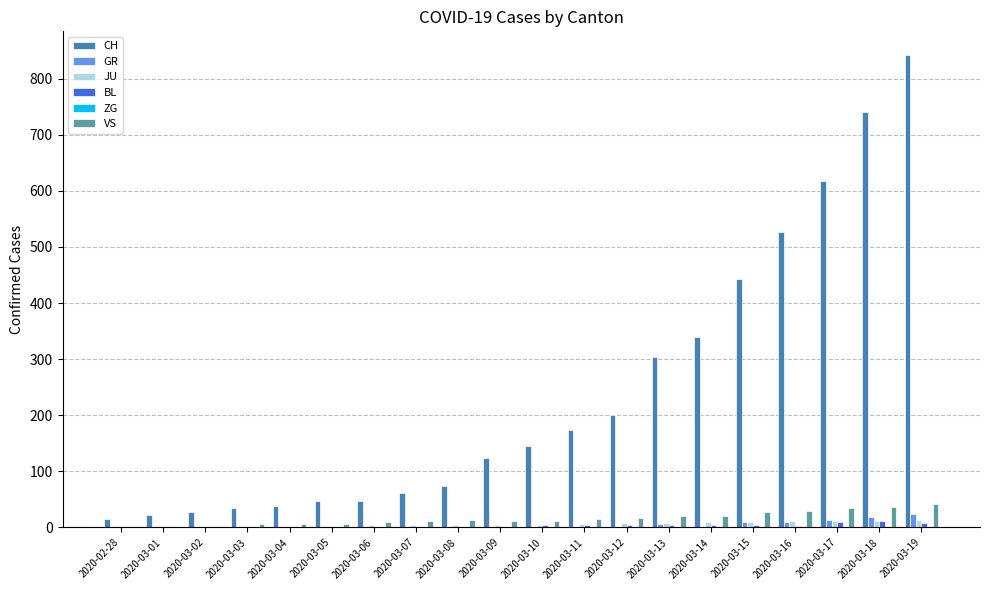

Which series has the largest total across all categories?

CH